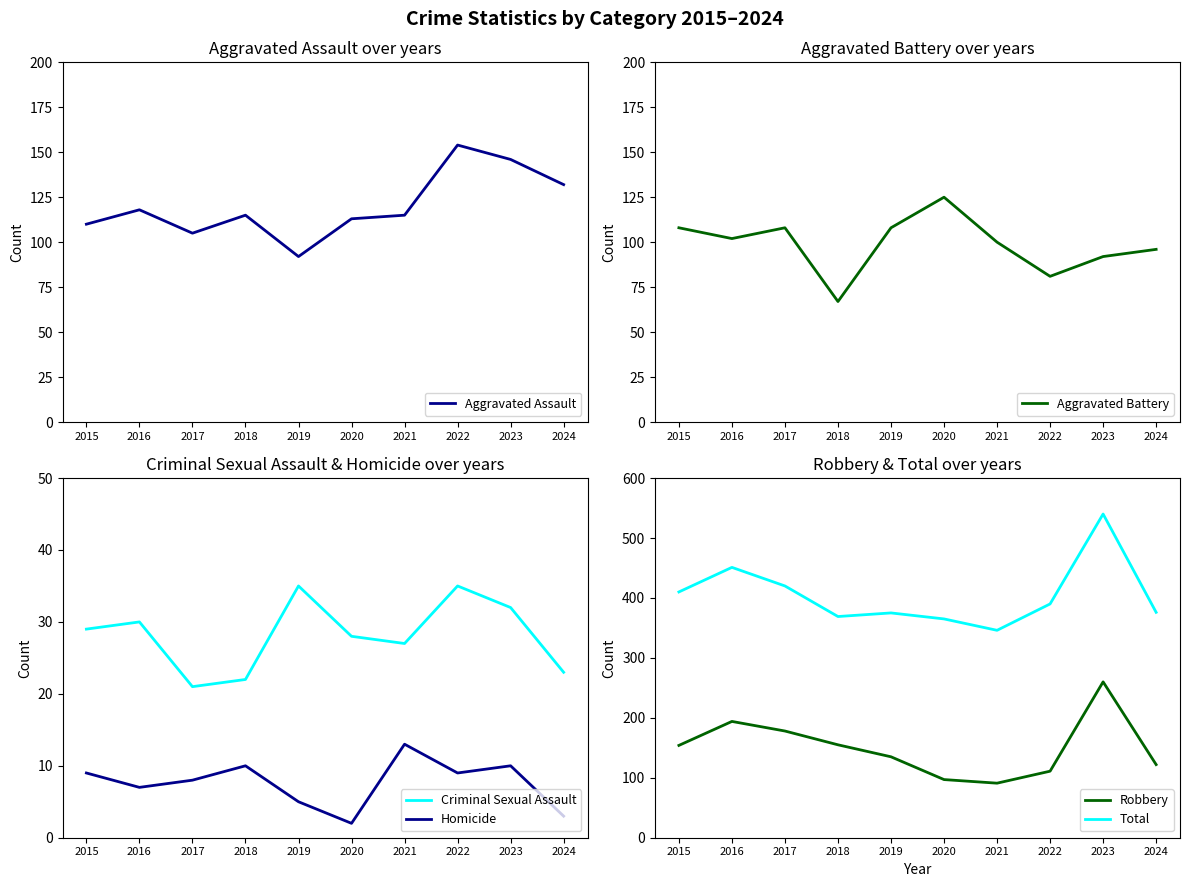

What is the approximate value of Total at 2015, to the nearest 10?

410